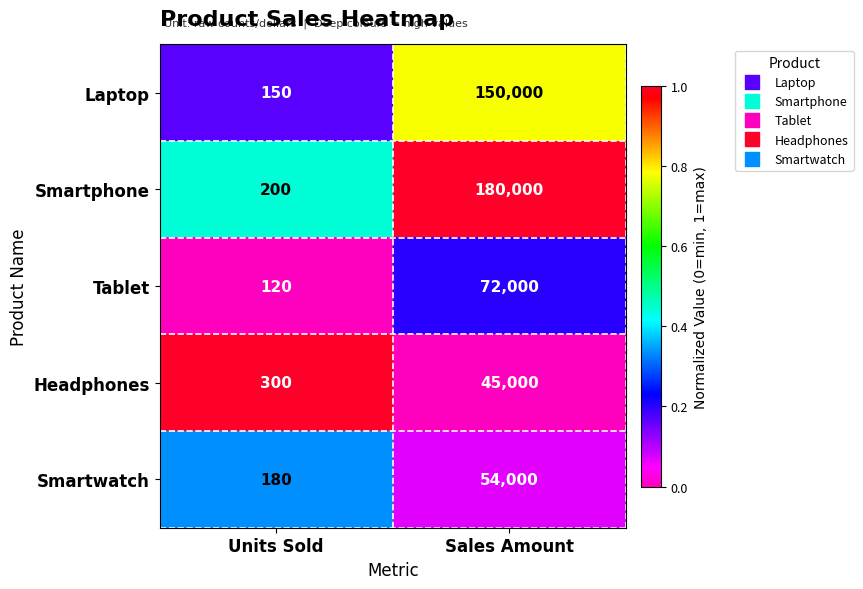

Is it true that Smartwatch equals 253 at Units Sold?

False